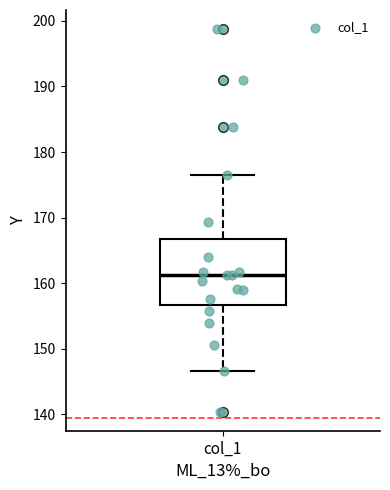

Read this box plot against the y-axis: the position of the median line, the range covered by the box, and the ends of both whiskers. The values are not printed on the chart, so give them approximately, as read against the axis.

median 161, box 157 to 167, whiskers 147 to 177